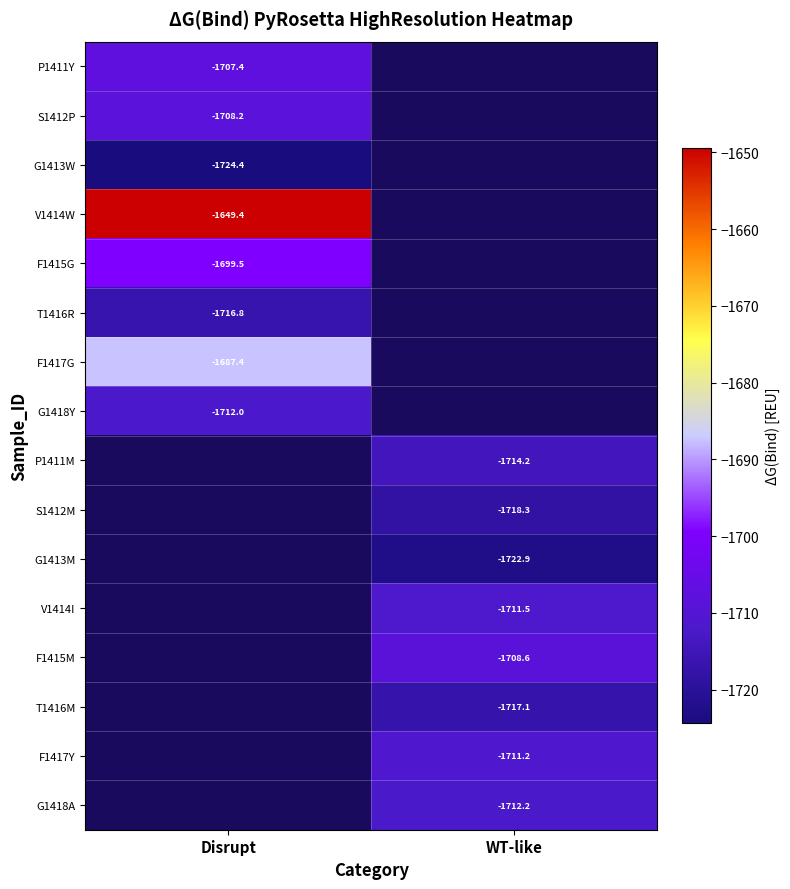

Is the value of T1416R at Disrupt greater than the value of F1417G at Disrupt?

No